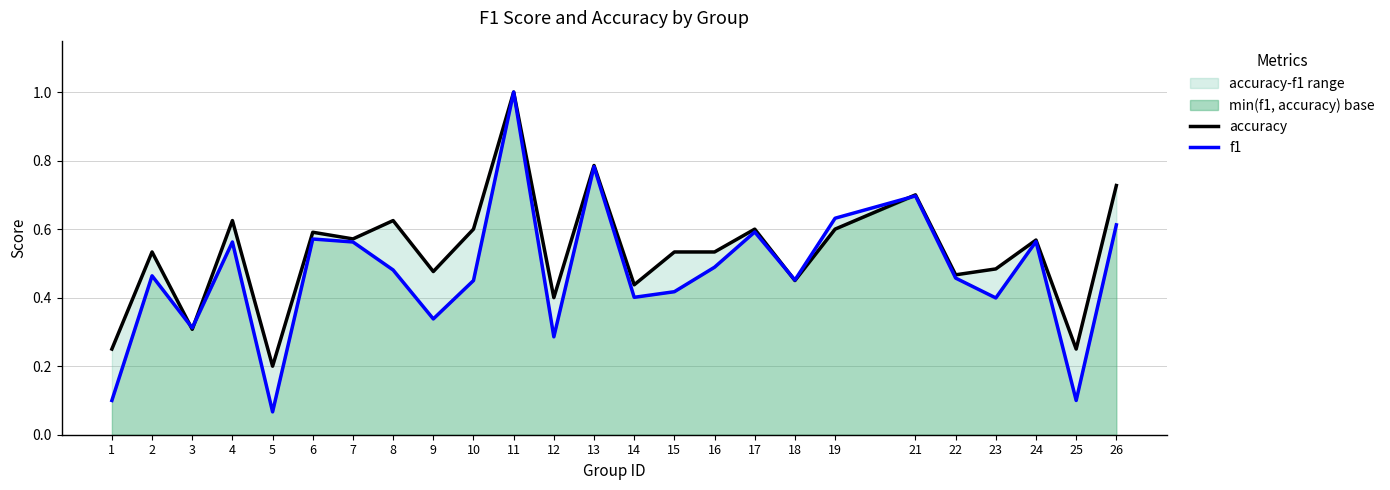

Which series has the widest spread of values?

f1